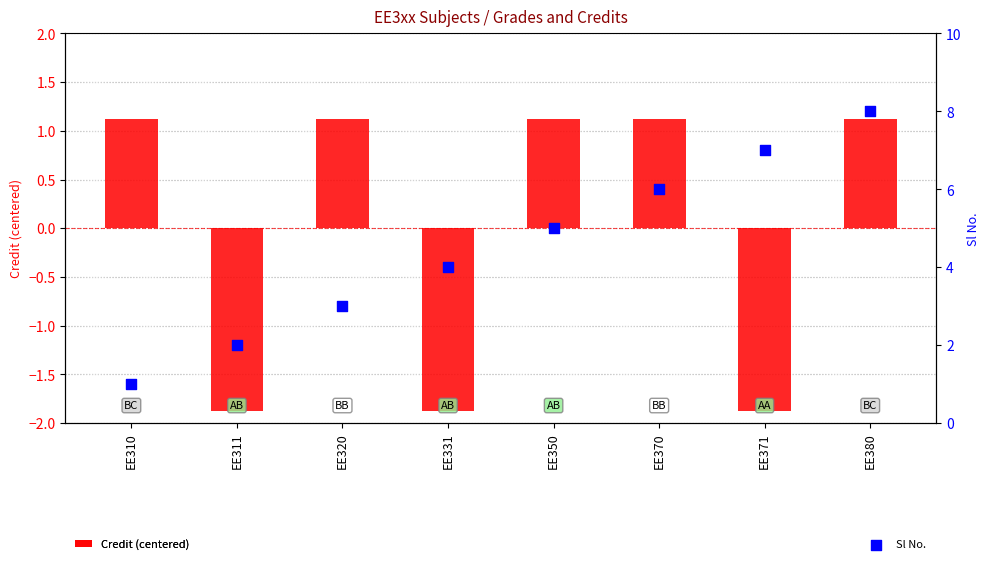

What are all the series names shown in the legend?

Credit (centered), Sl No.